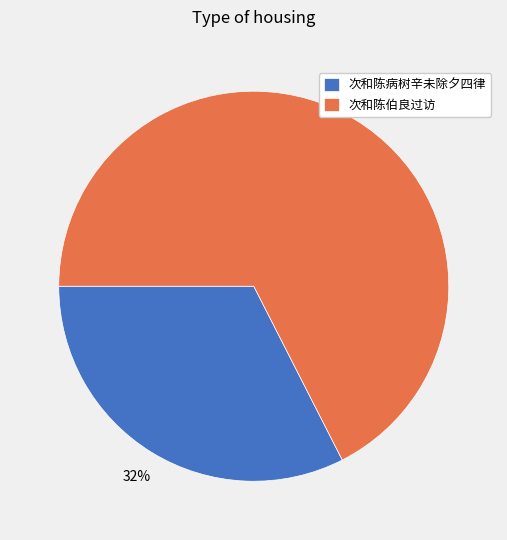

Count the number of slices in the pie.

2